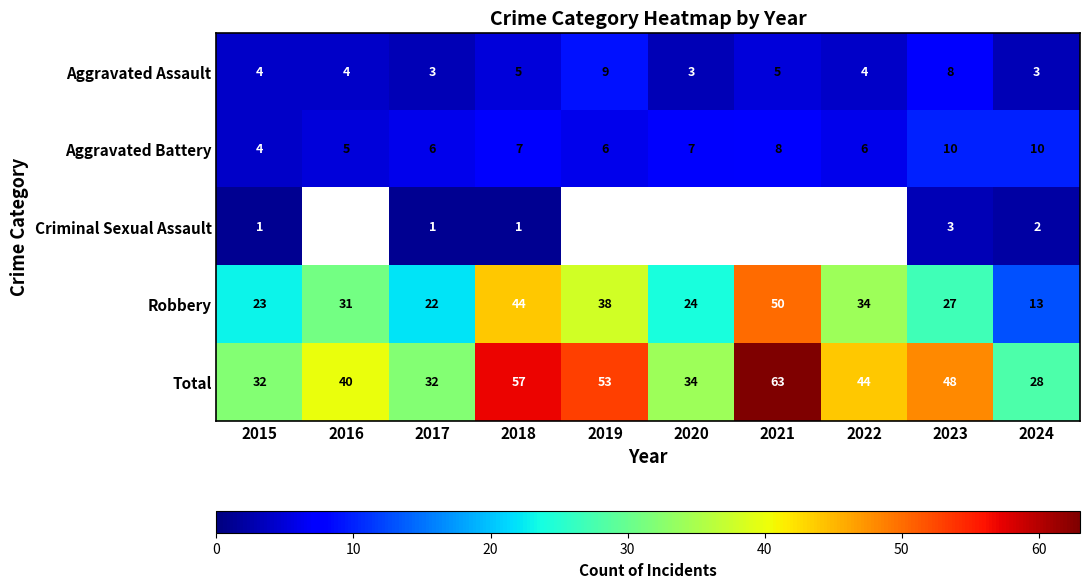

At 2016, list the series in order from largest to smallest.

Total, Aggravated Battery, Criminal Sexual Assault, Robbery, Aggravated Assault